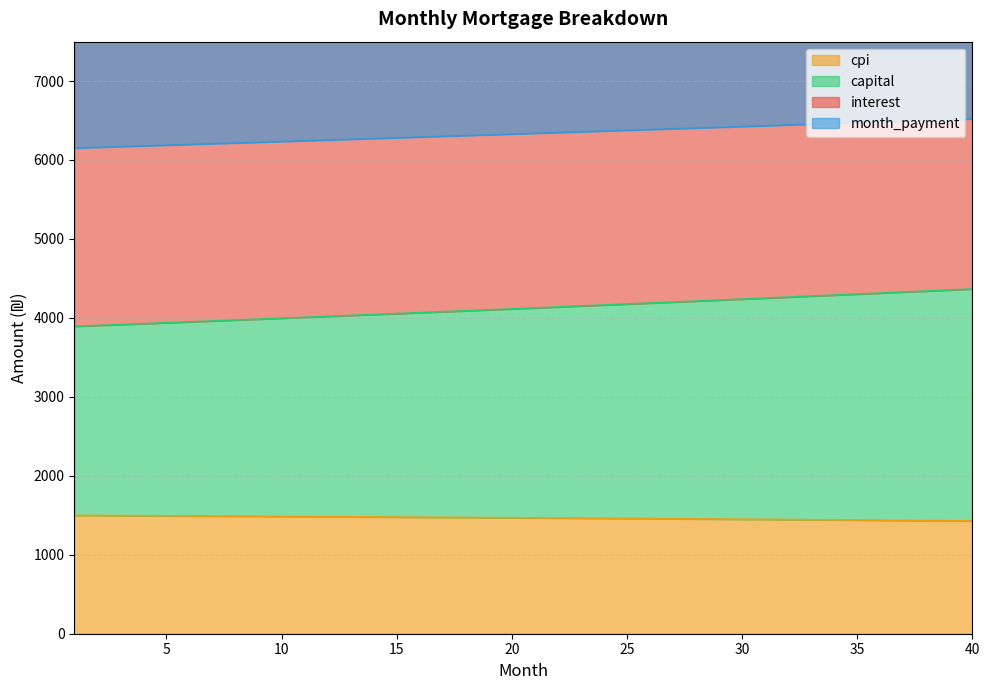

Count the number of categories in the chart.

40